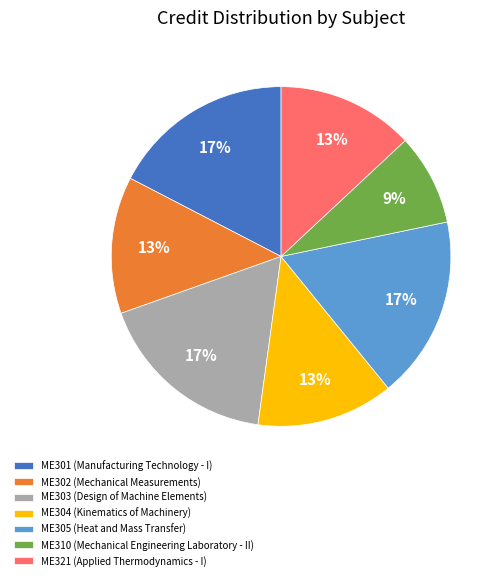

What is the ratio of the value at ME305 (Heat and Mass Transfer) to the value at ME301 (Manufacturing Technology - I)?

1.0